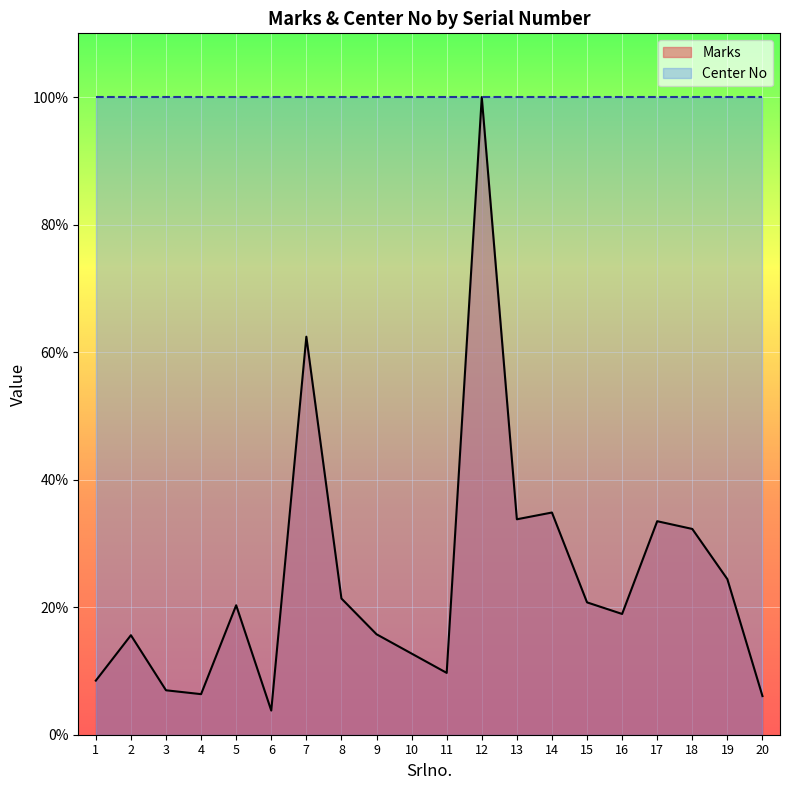

Is it true that the value at 16 is 25.2?

False